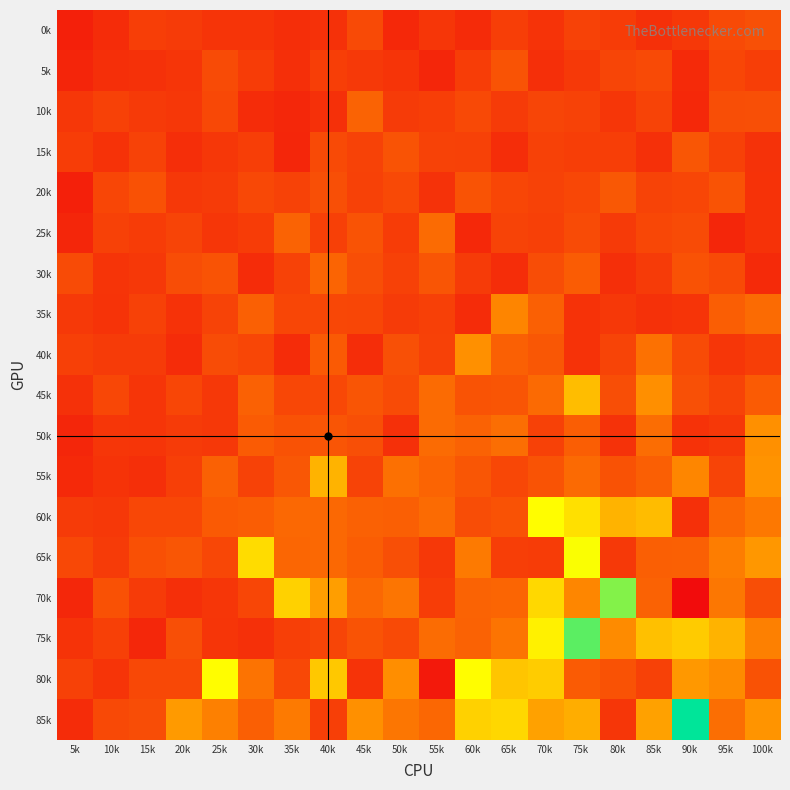

Which series has the widest spread of values?

85k